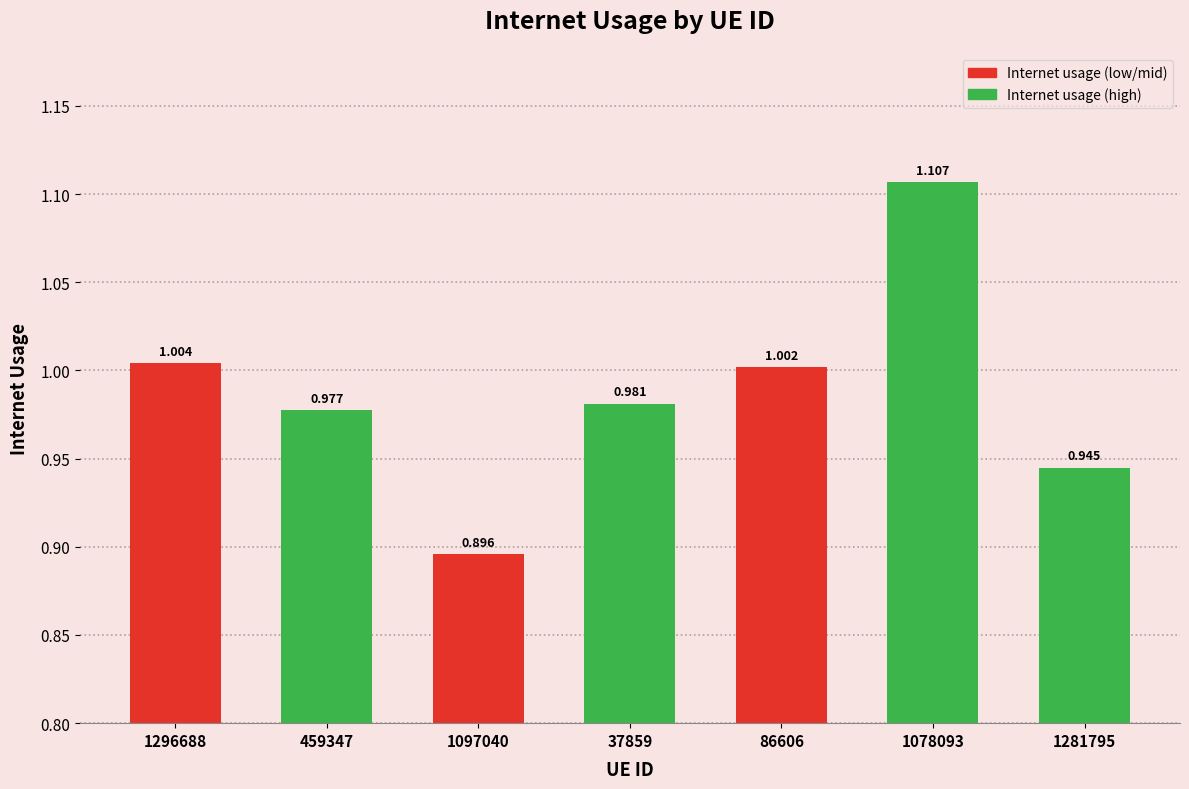

The chart shows a value of 1.0 at 1296688. True or false?

True